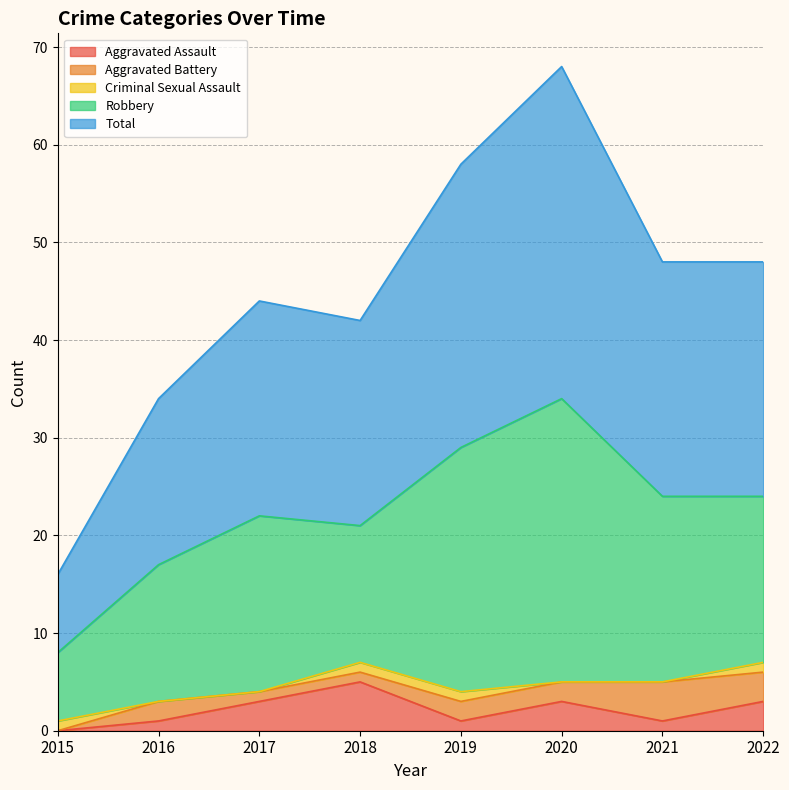

What is the total value across all series at 2020?

68